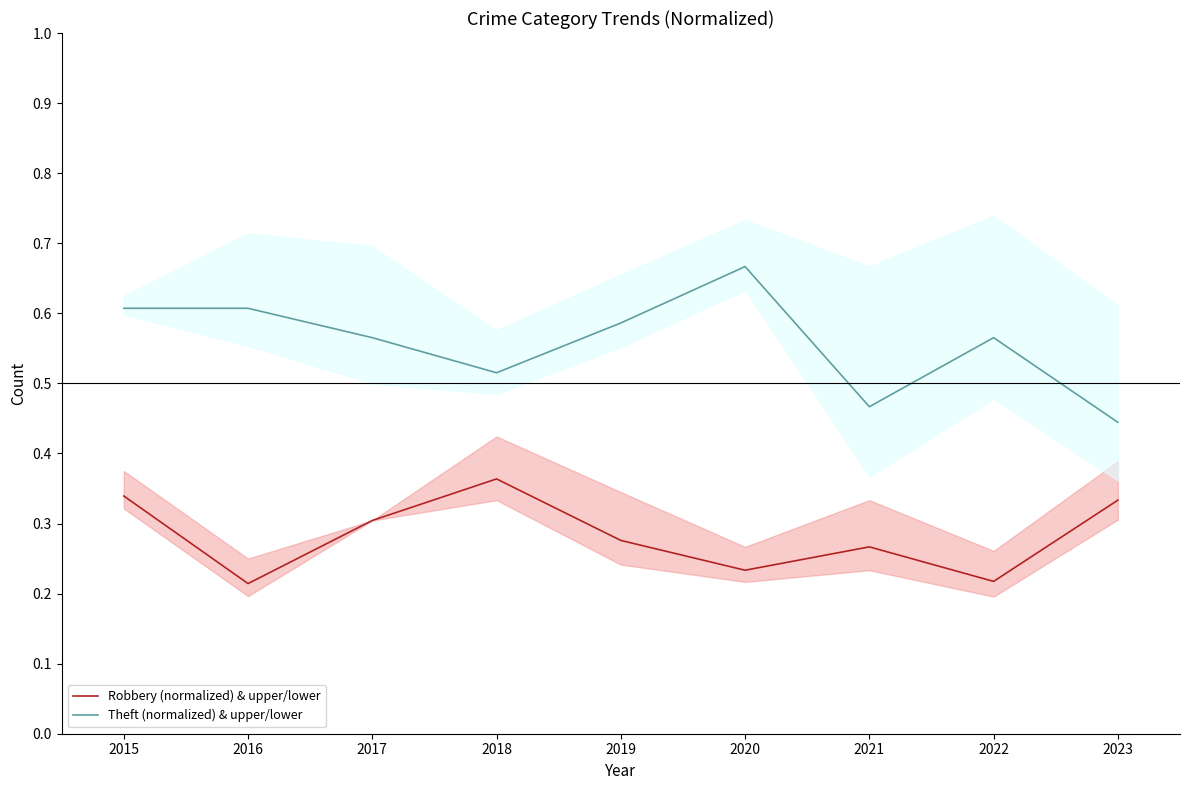

Which series changed the most between 2015 and 2019?

Robbery (normalized) & upper/lower